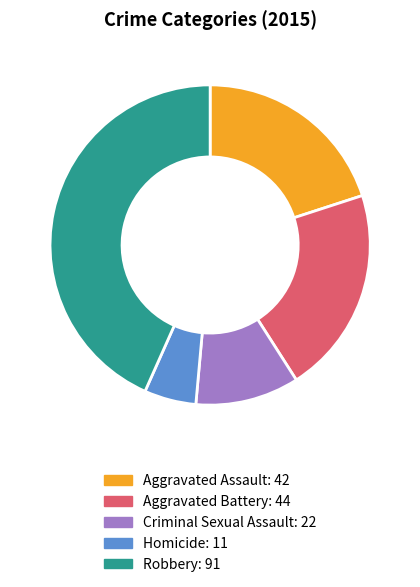

How many segments does this pie chart have?

5